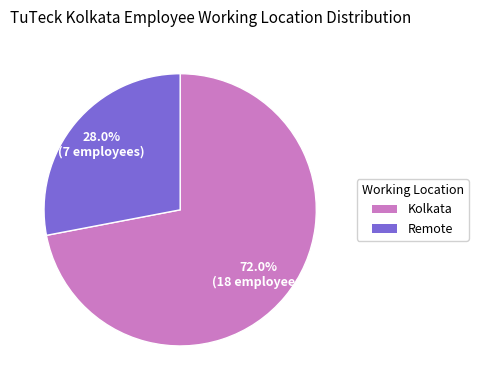

Does Kolkata account for over 50% of the chart?

Yes